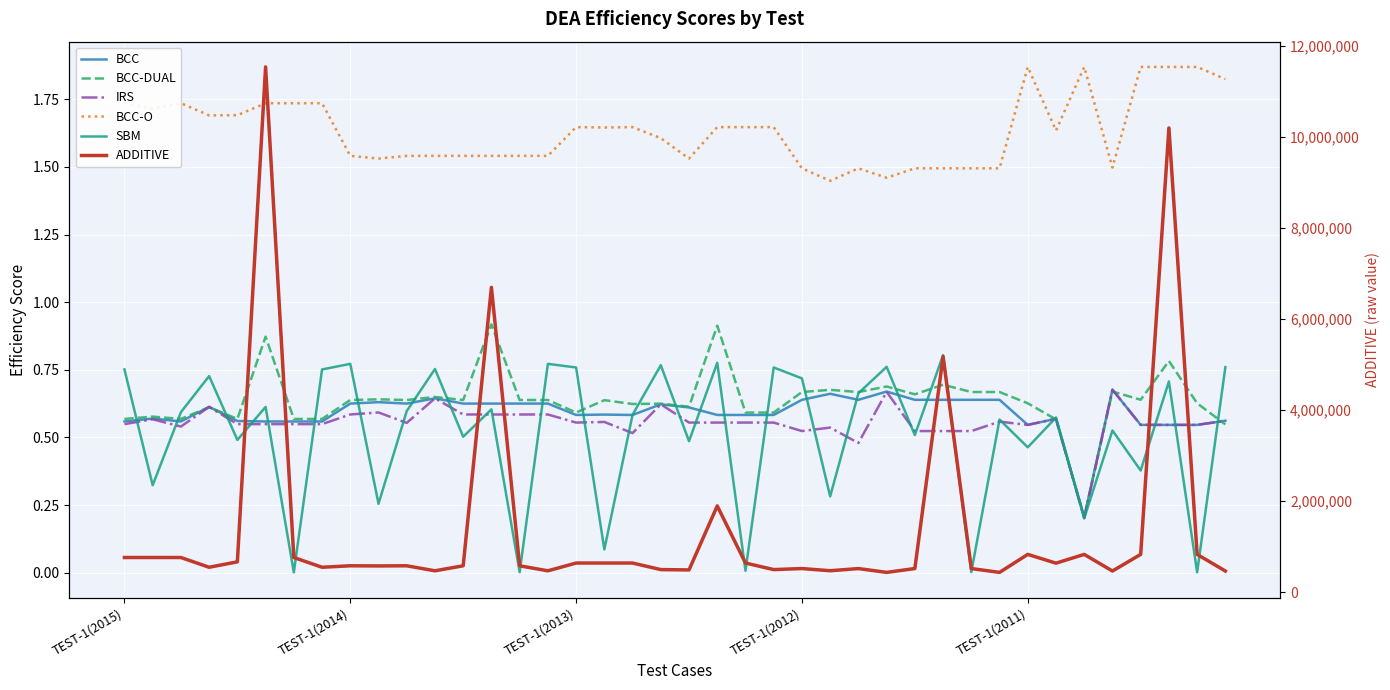

At which category is the sum across all series the highest?

5